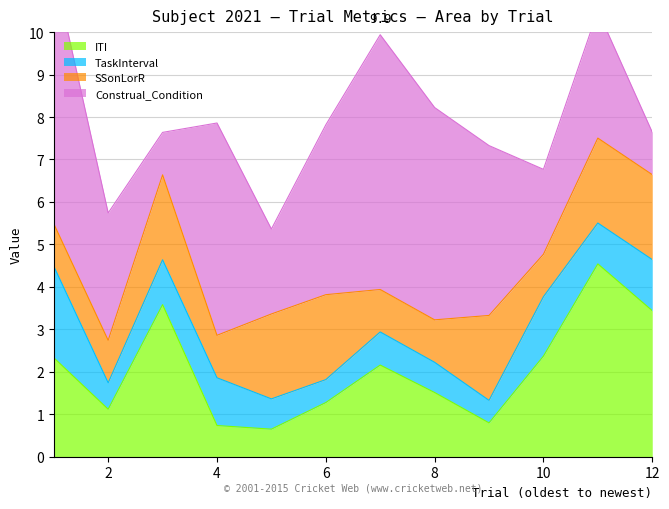

What is the difference between the second highest and second lowest values in the ITI series?

2.8